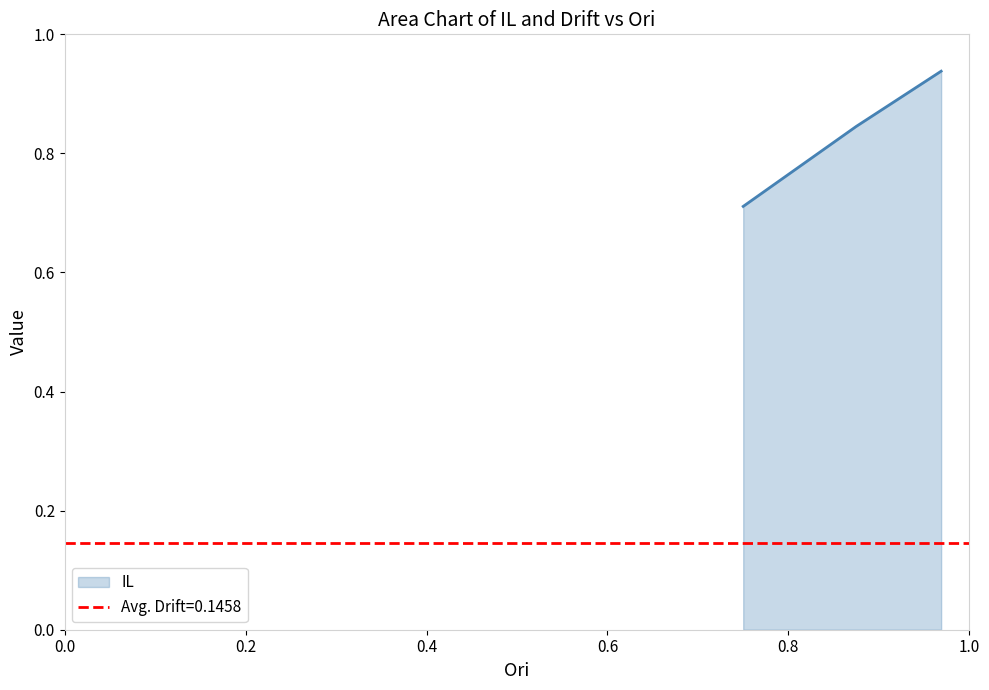

How many IL values are between 0 and 1?

3